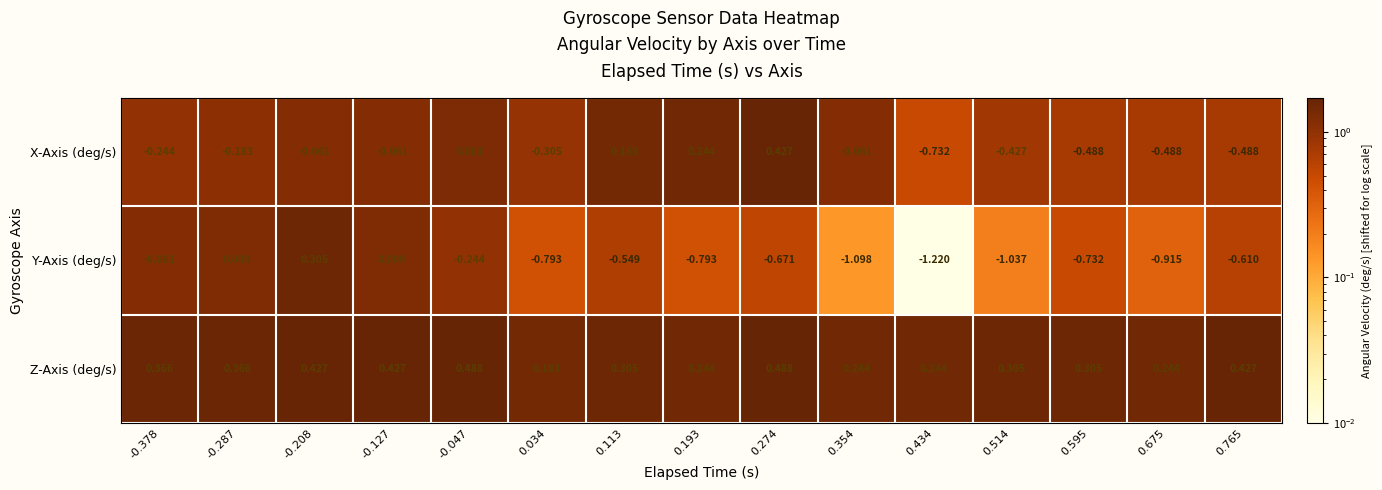

Which series changed the most between 0.434 and 0.514?

X-Axis (deg/s)